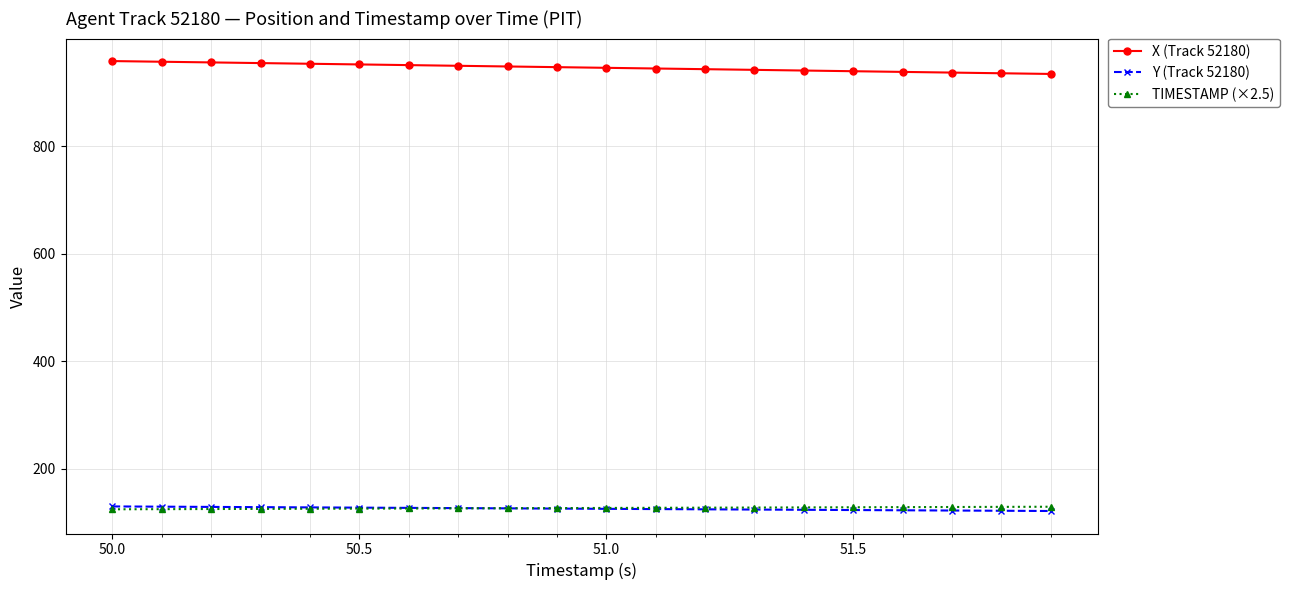

What is the value of the TIMESTAMP (×2.5) point at the 7th from the left?

126.5